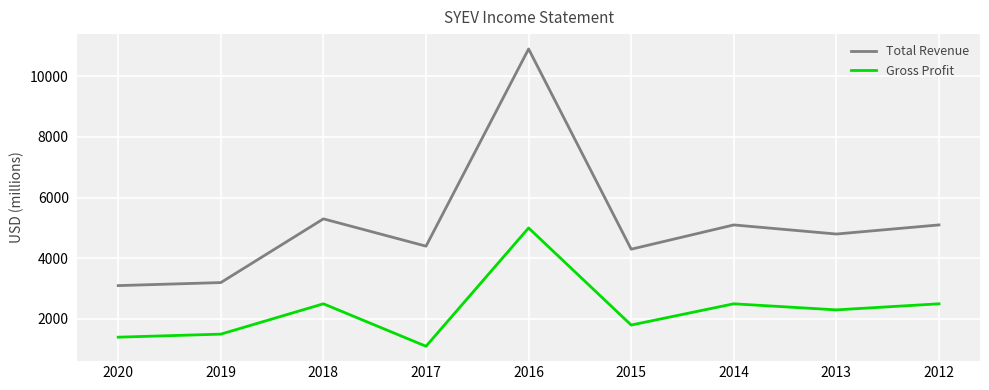

What is the sum of all Gross Profit values?

20600